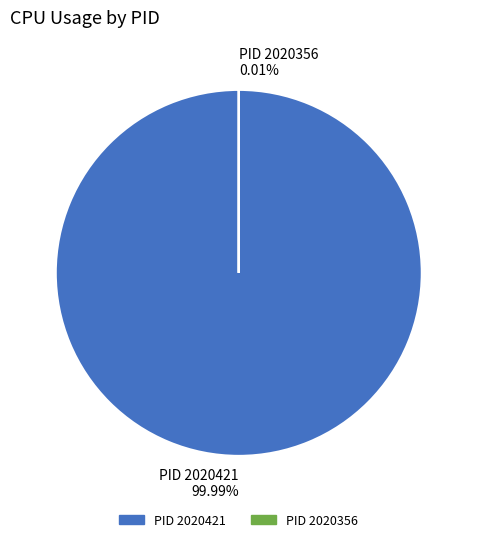

To the nearest percent, what is the difference between the largest and smallest slice percentages?

100%